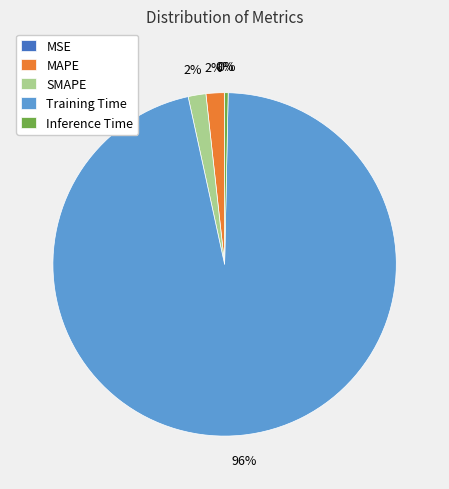

Is it true that SMAPE is 2% of the pie?

True